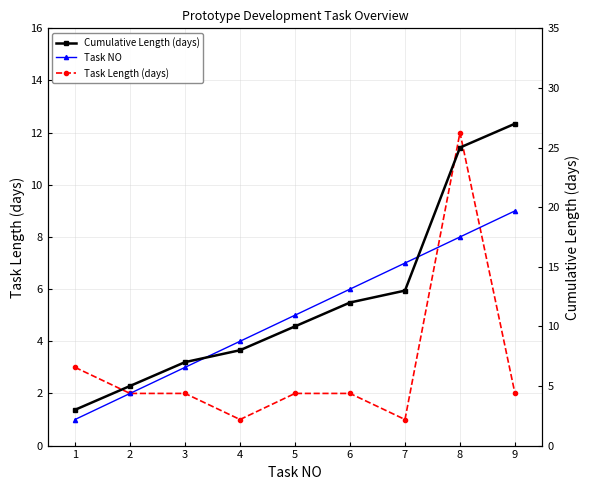

True or false: Task NO has a value of 10 at 7.

False